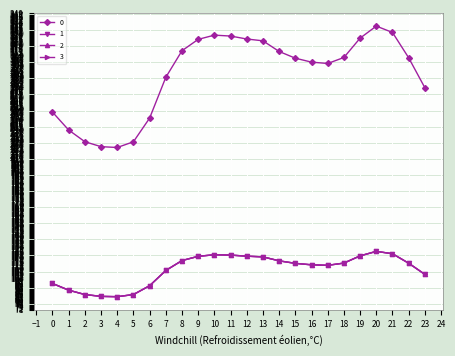

True or false: 3 has more than 2 points higher than both neighbors.

False